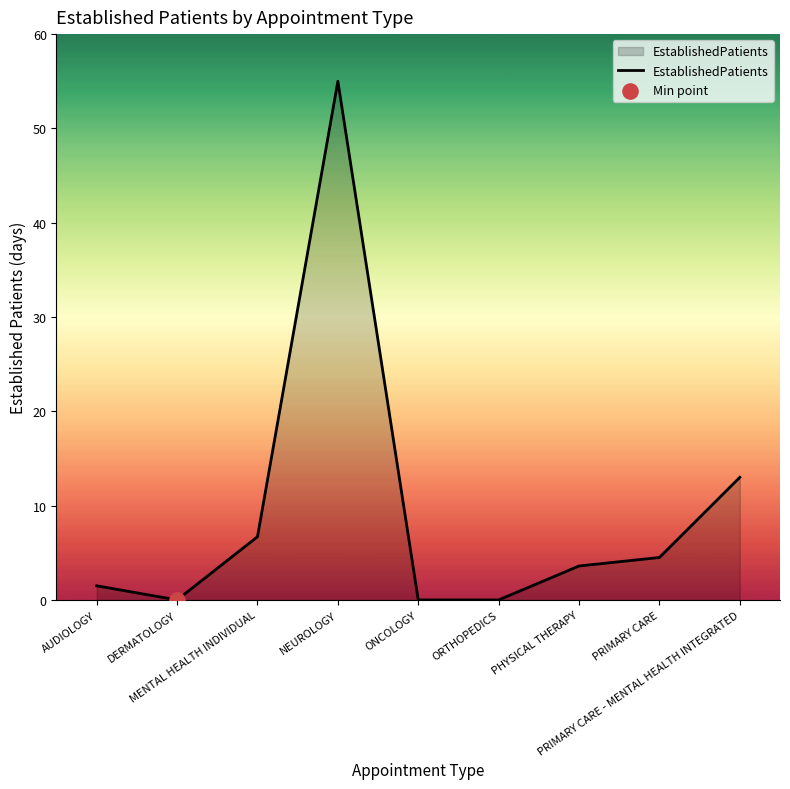

What is the change in value from ORTHOPEDICS to PRIMARY CARE?

+4.5